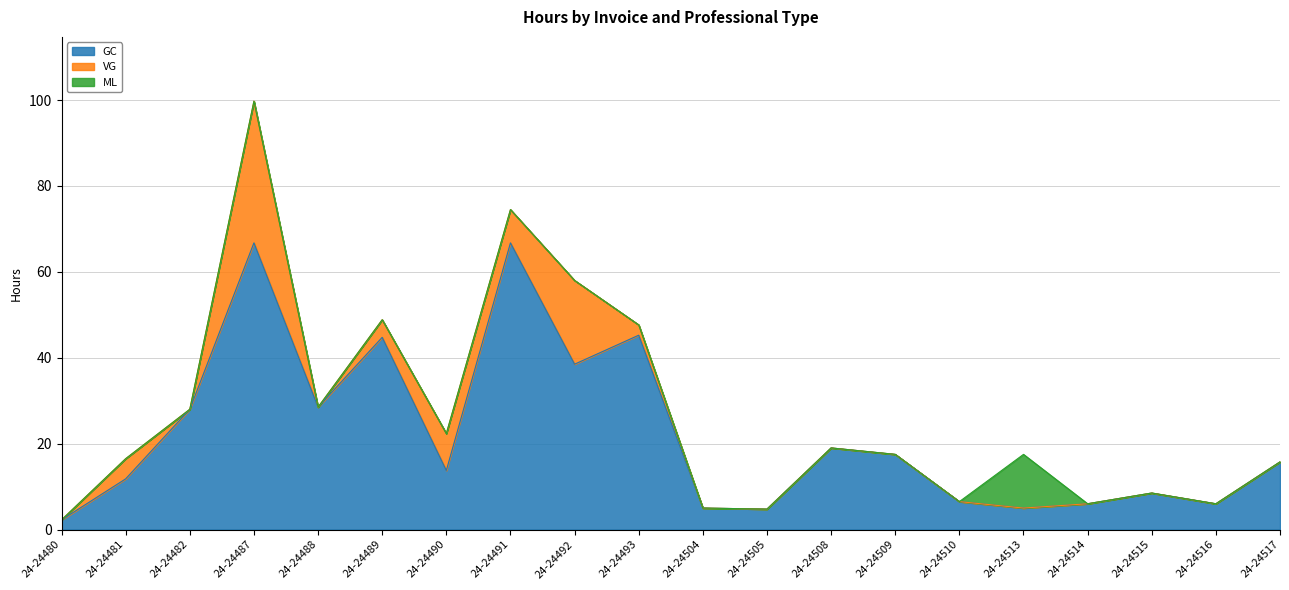

Rank the series at 24-24508 from lowest to highest value.

VG, ML, GC